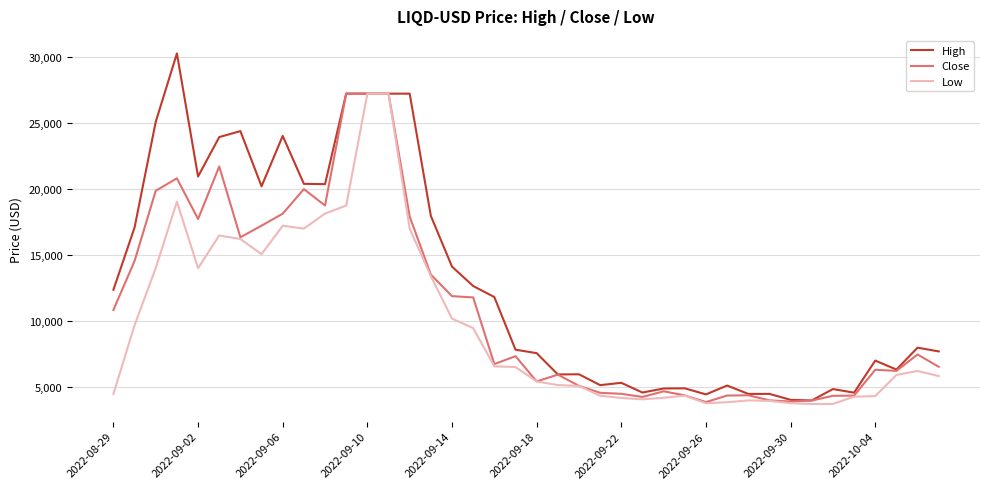

Which series has the largest range (max minus min)?

High